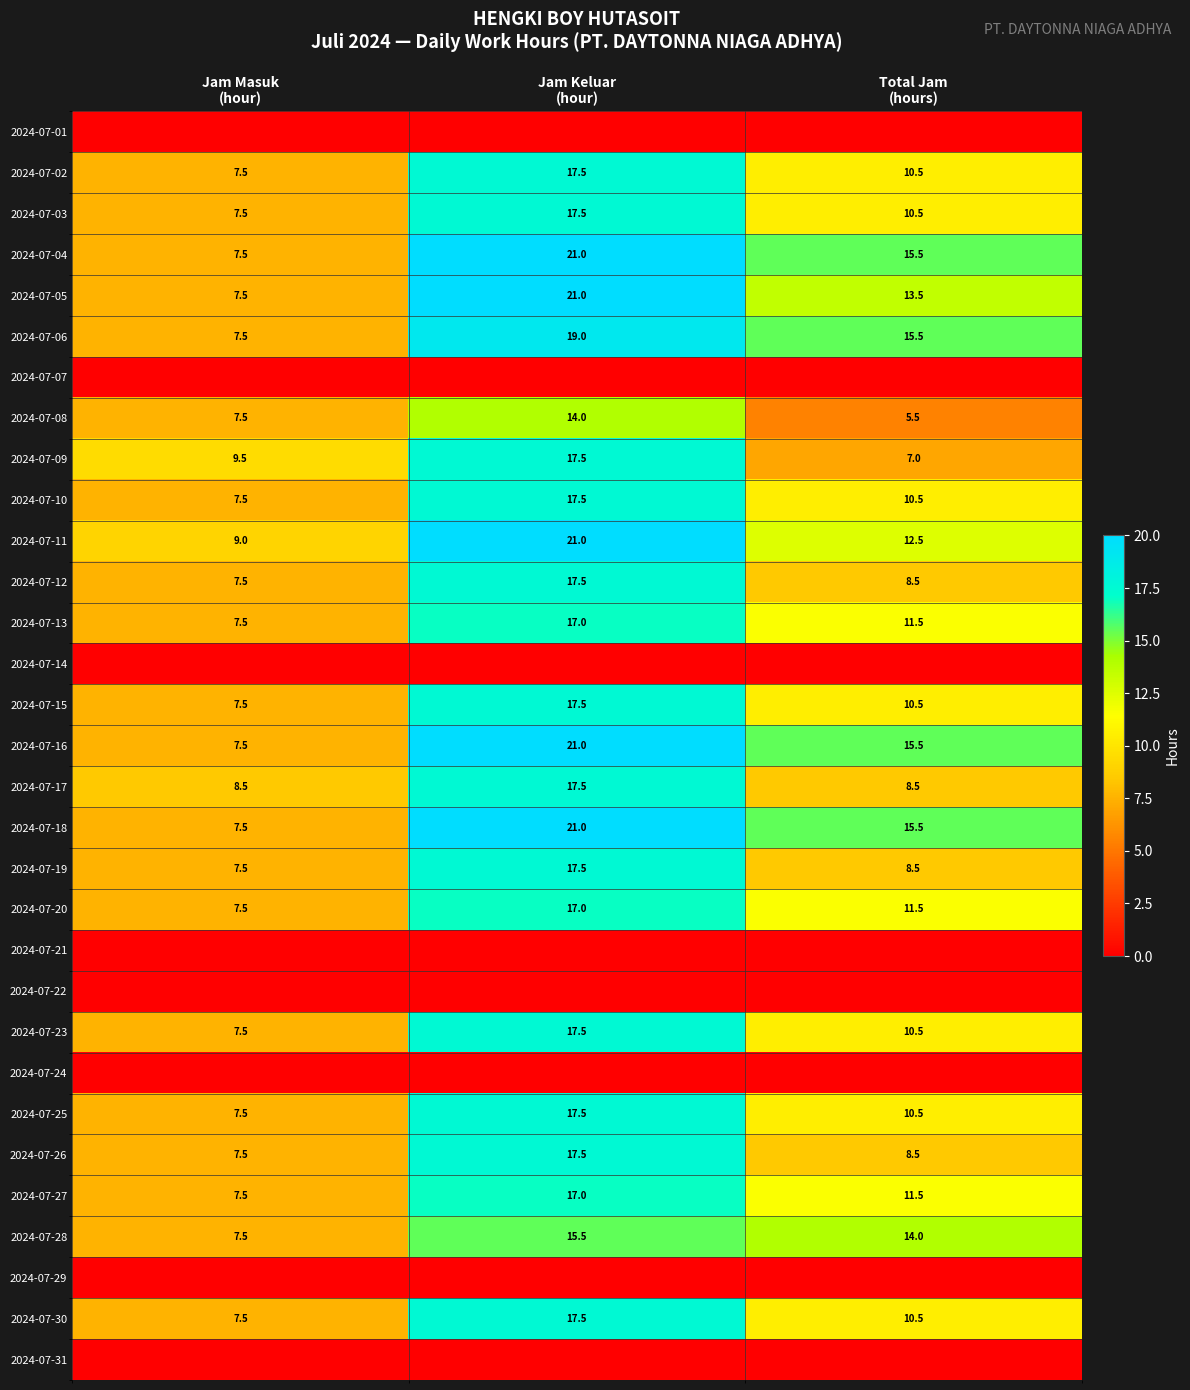

At which label does 2024-07-14 reach its minimum?

Jam Masuk (hour)